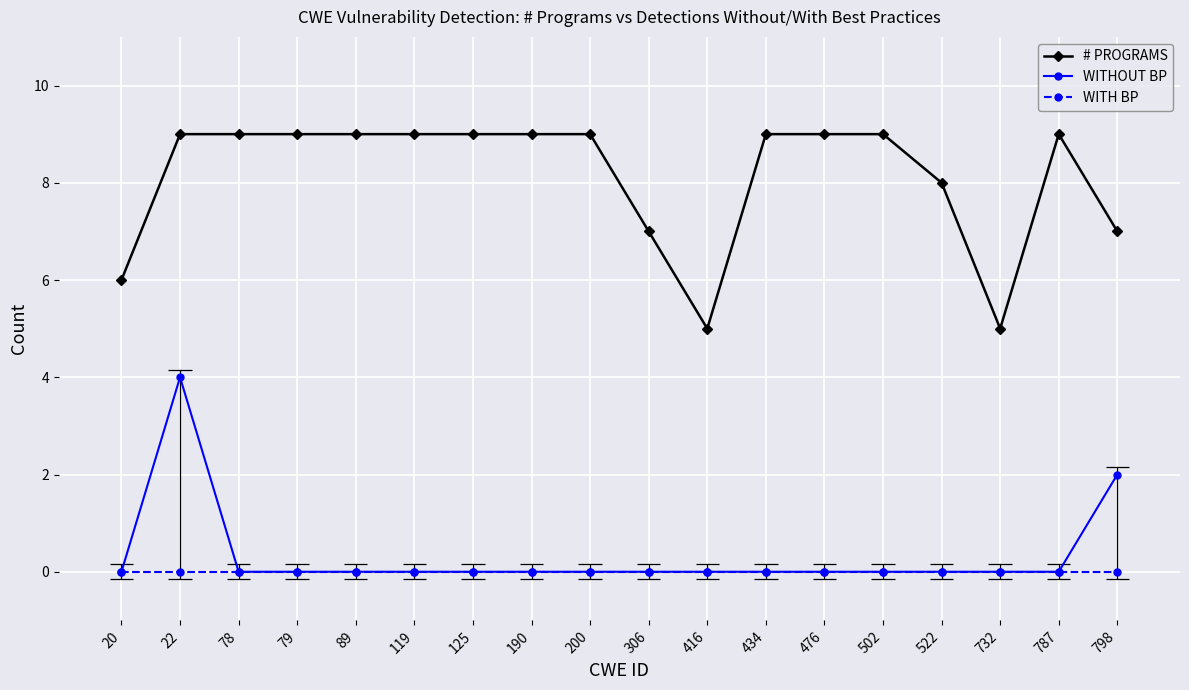

Rank the categories by WITH BP value from lowest to highest.

20, 22, 78, 79, 89, 119, 125, 190, 200, 306, 416, 434, 476, 502, 522, 732, 787, 798